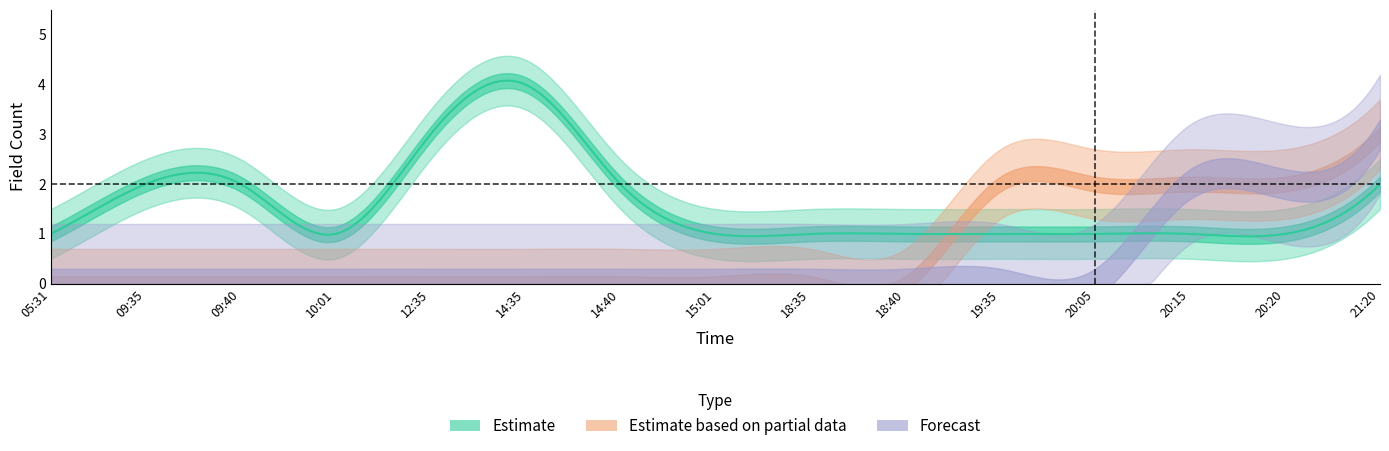

Which category has the lowest value across all series?

05:31